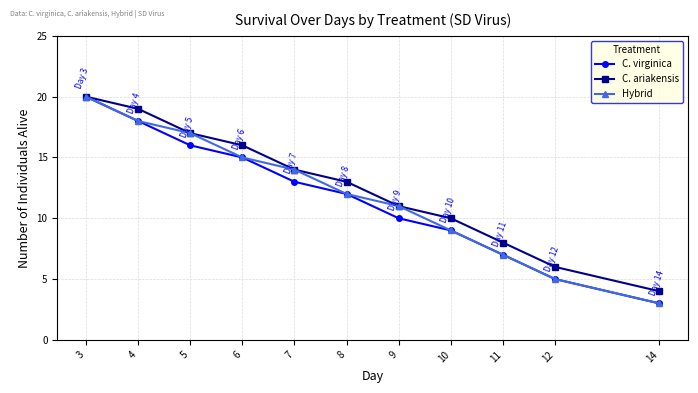

The C. ariakensis series shows 10 at 12. True or false?

False